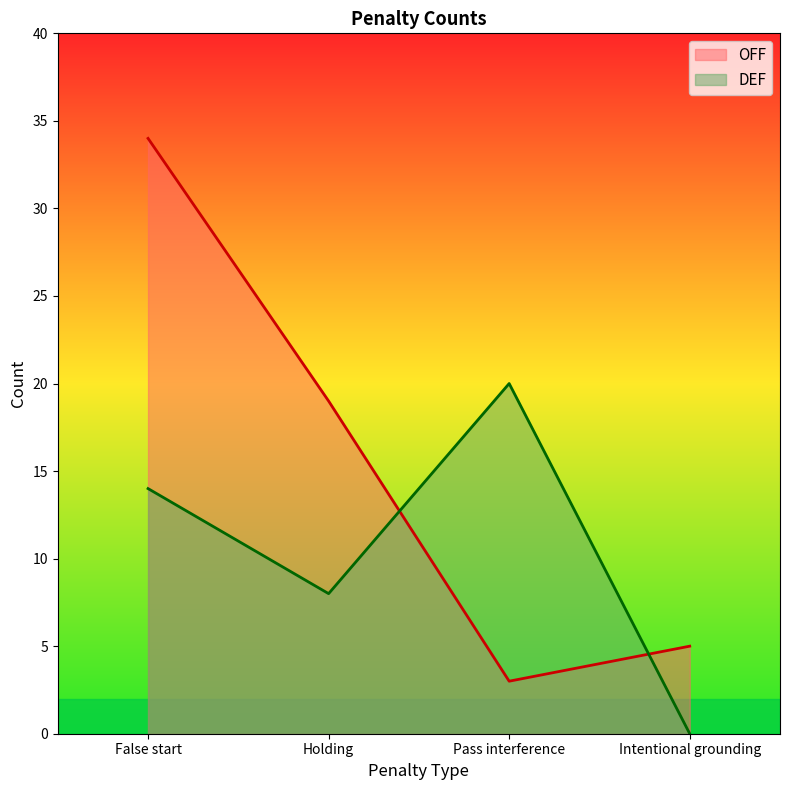

True or false: DEF has more than 0 interior local peaks.

True